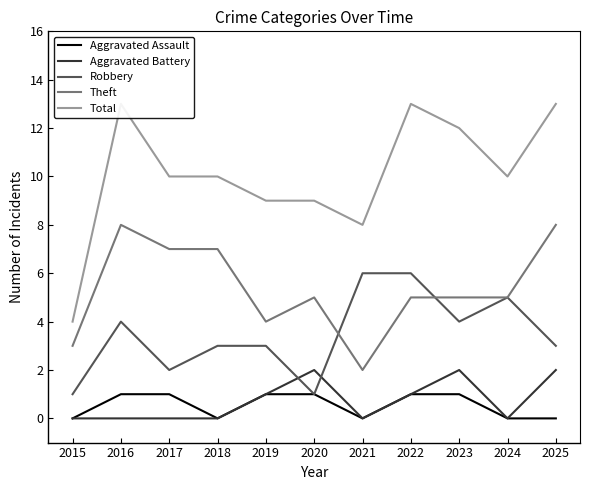

Is it true that Aggravated Battery equals 0 at 2017?

True